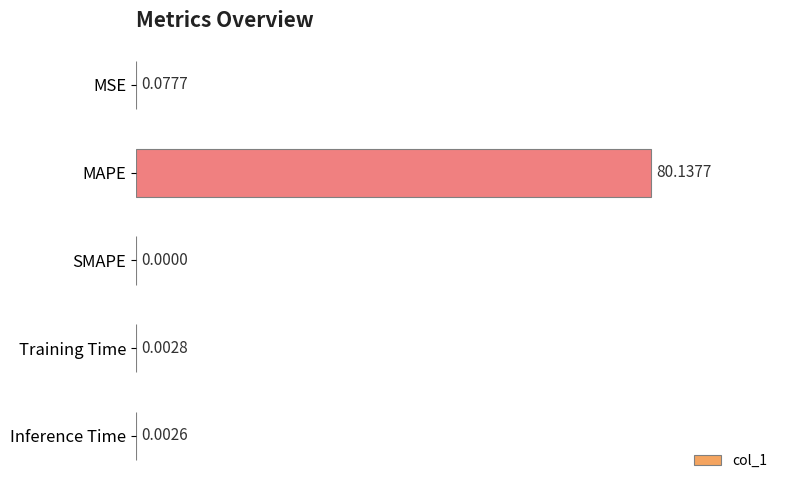

At which label is the value closest to 40?

MSE